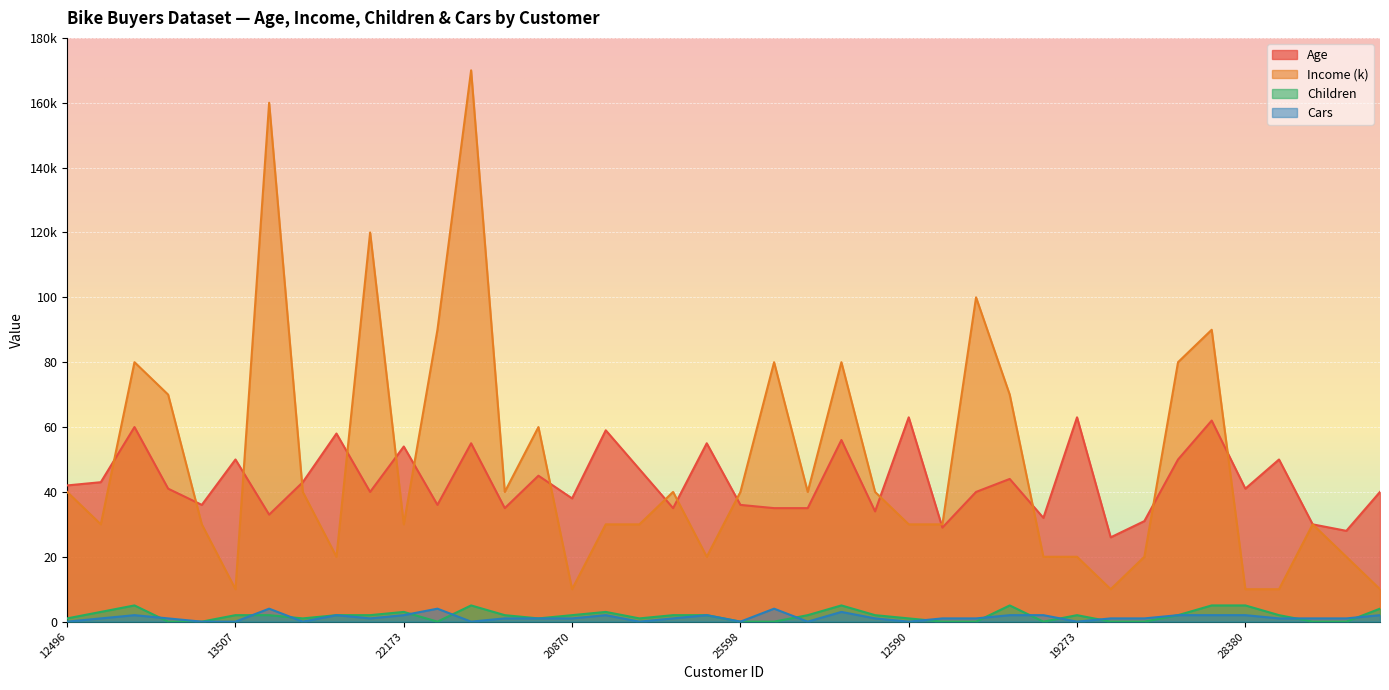

Does the chart display data point markers on the line(s)?

No